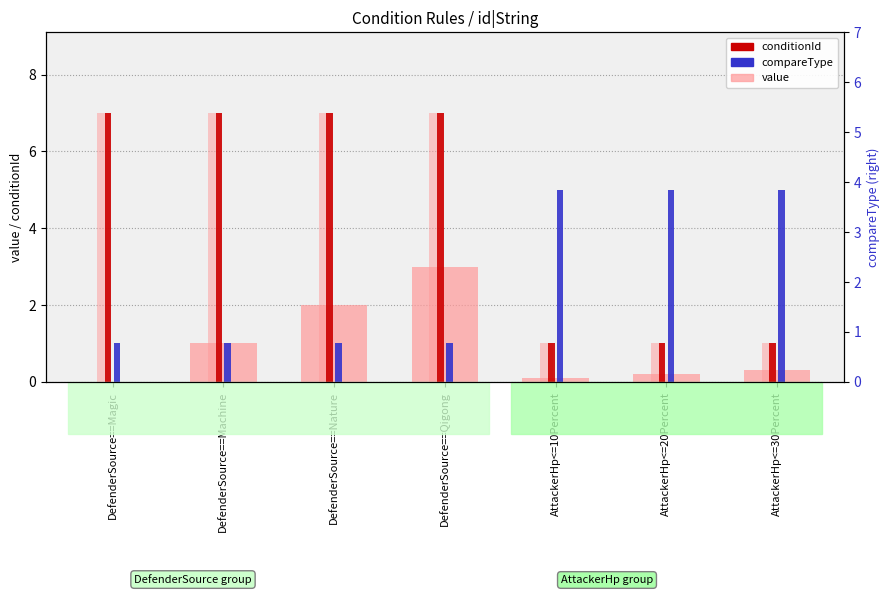

Where is conditionId nearest to the value 4?

DefenderSource==Magic